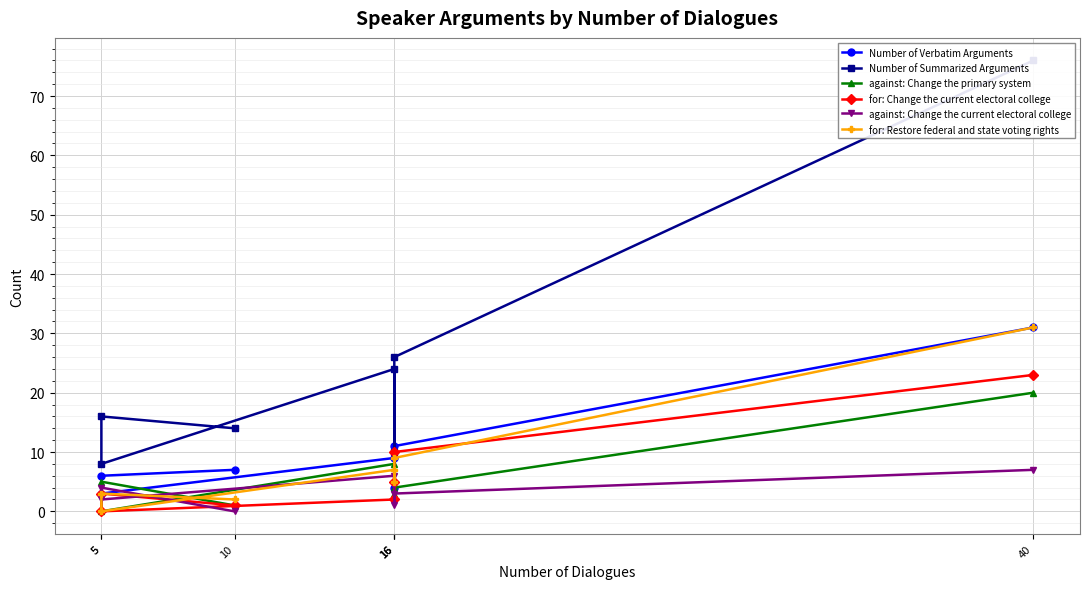

List the labels in order of for: Restore federal and state voting rights value, smallest first.

5, 10, 5, 16, 16, 16, 40